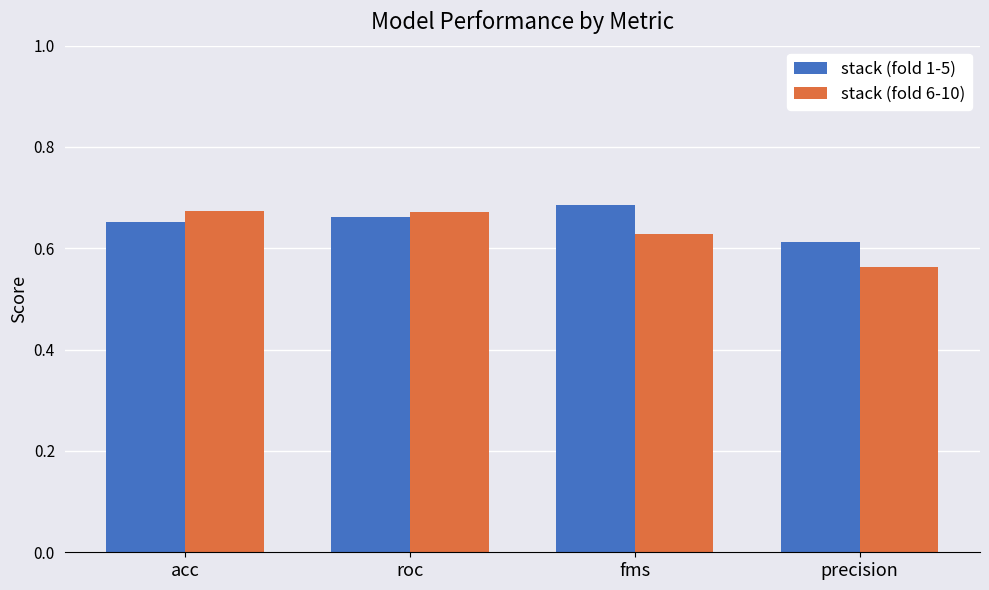

How many series are shown in this chart?

2